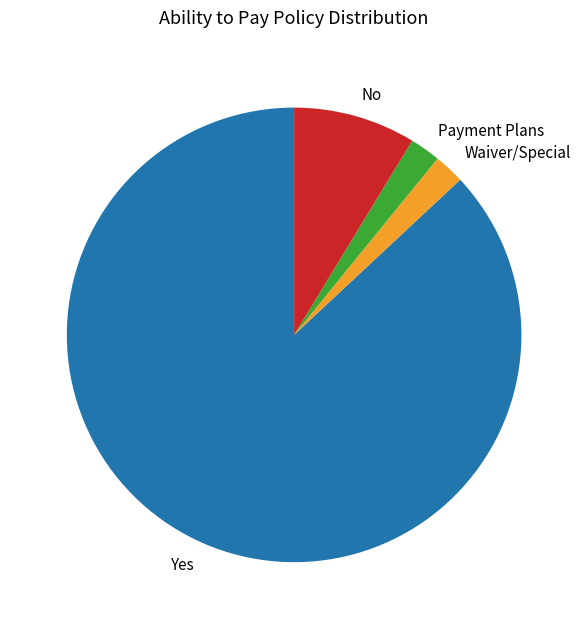

The Yes slice represents 52% of the pie. True or false?

False